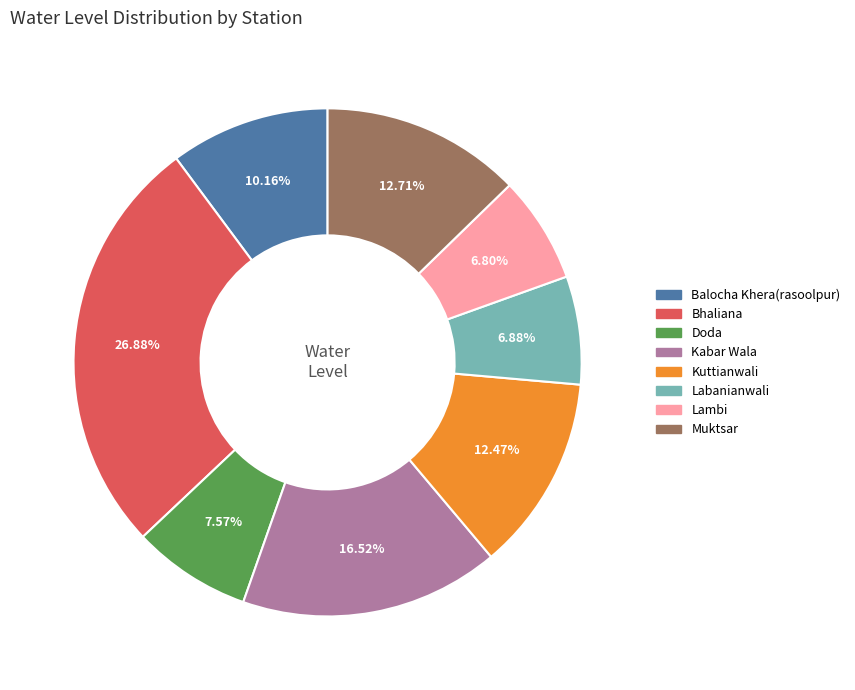

The Kuttianwali slice represents 26% of the pie. True or false?

False